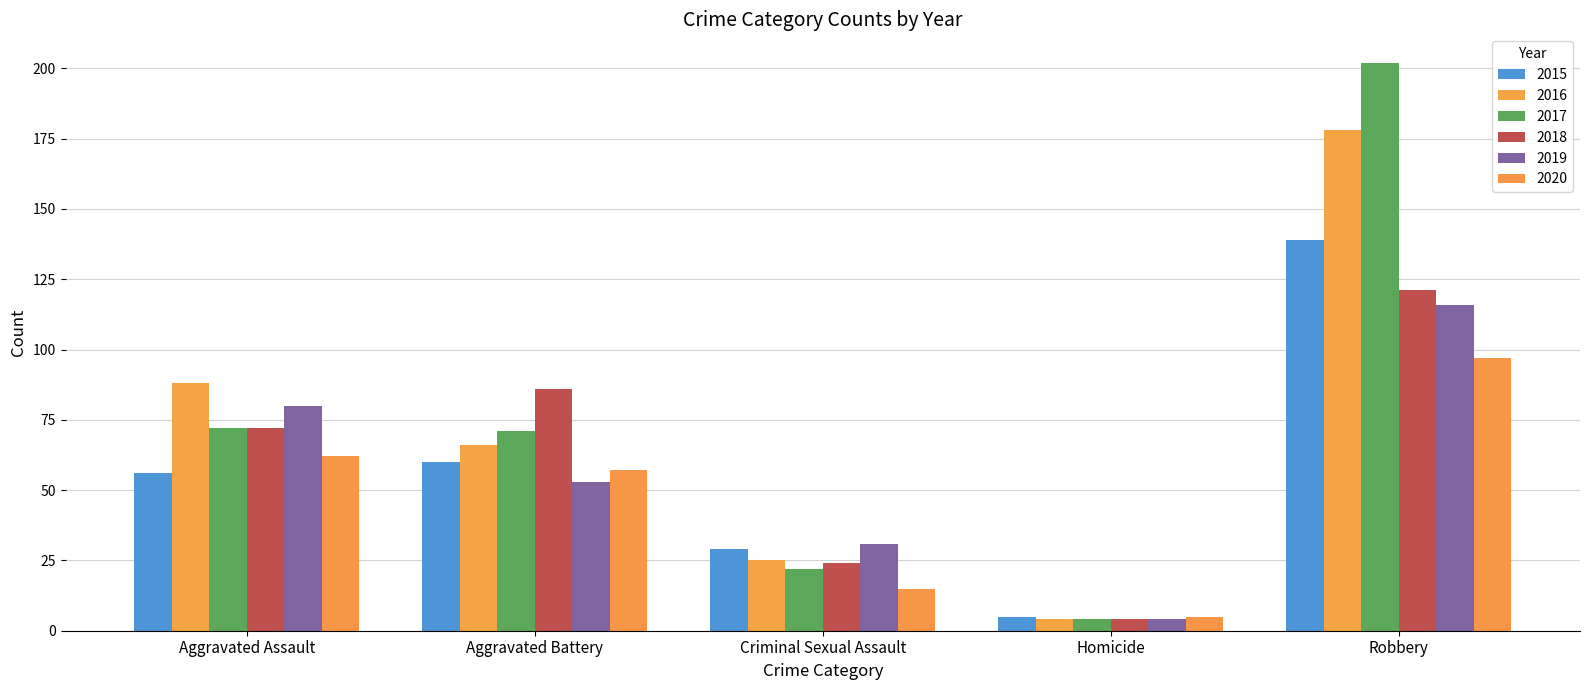

What is the highest value of the 2018 series?

121